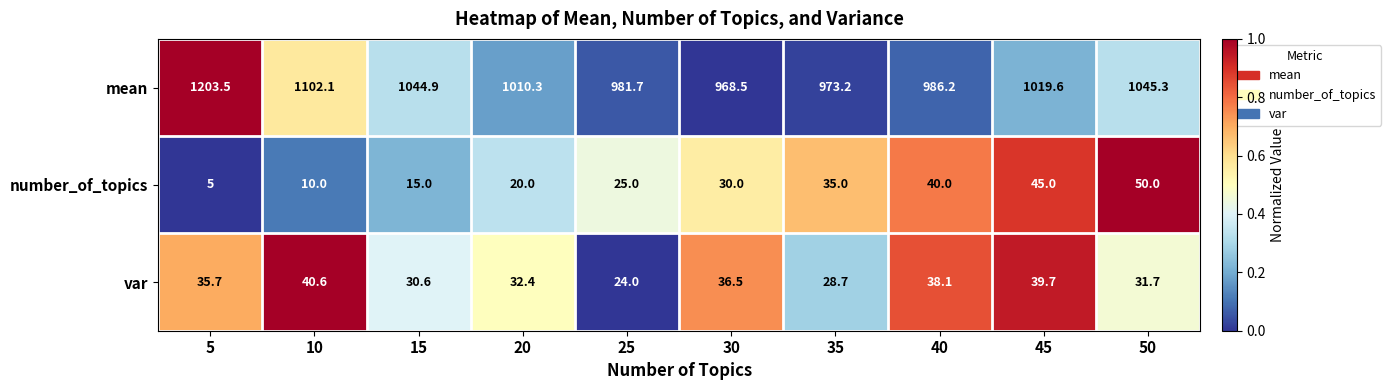

At which category is the sum across all series the highest?

5